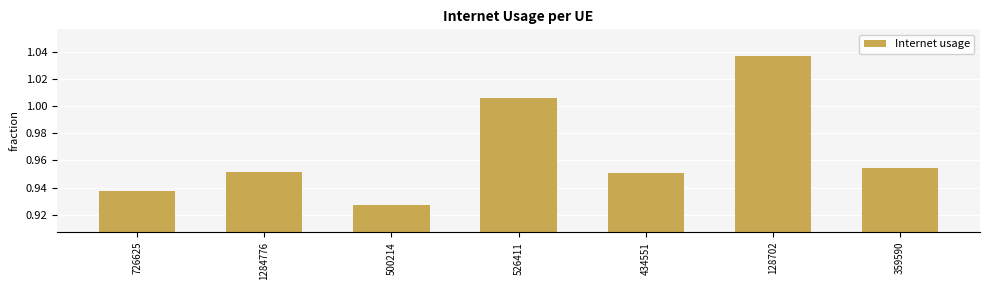

The chart shows a value of 0.7 at 359590. True or false?

False